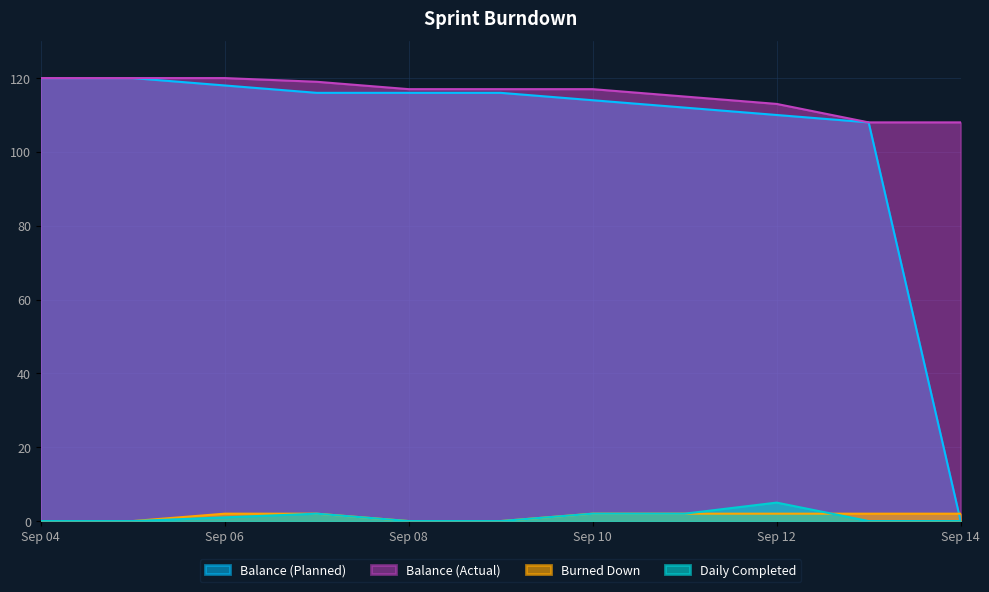

Rank the series by their maximum value, from lowest to highest.

Burned Down, Daily Completed, Balance (Planned), Balance (Actual)